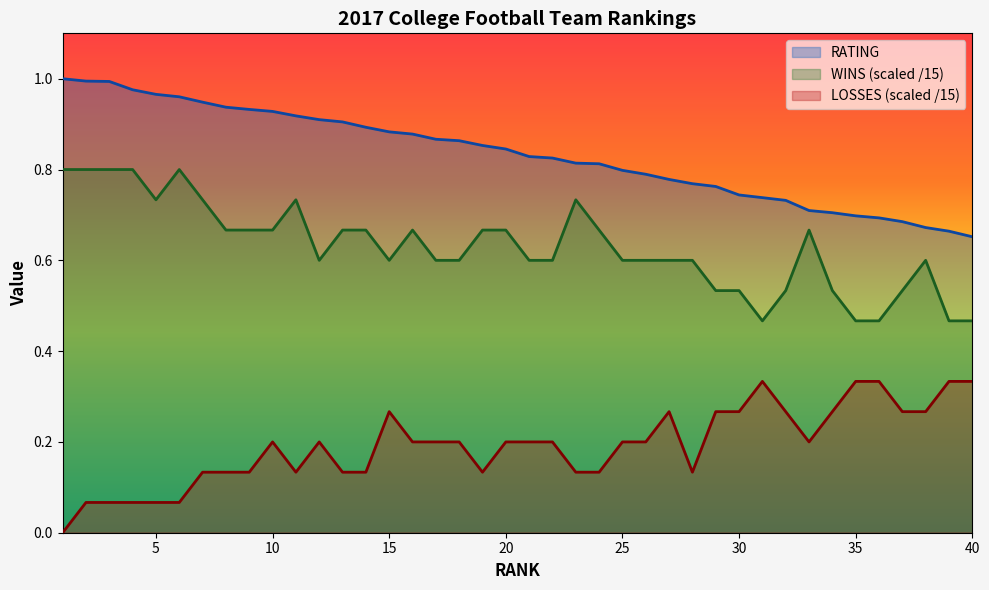

What is the value of the RATING point at the 30th from the left?

0.7